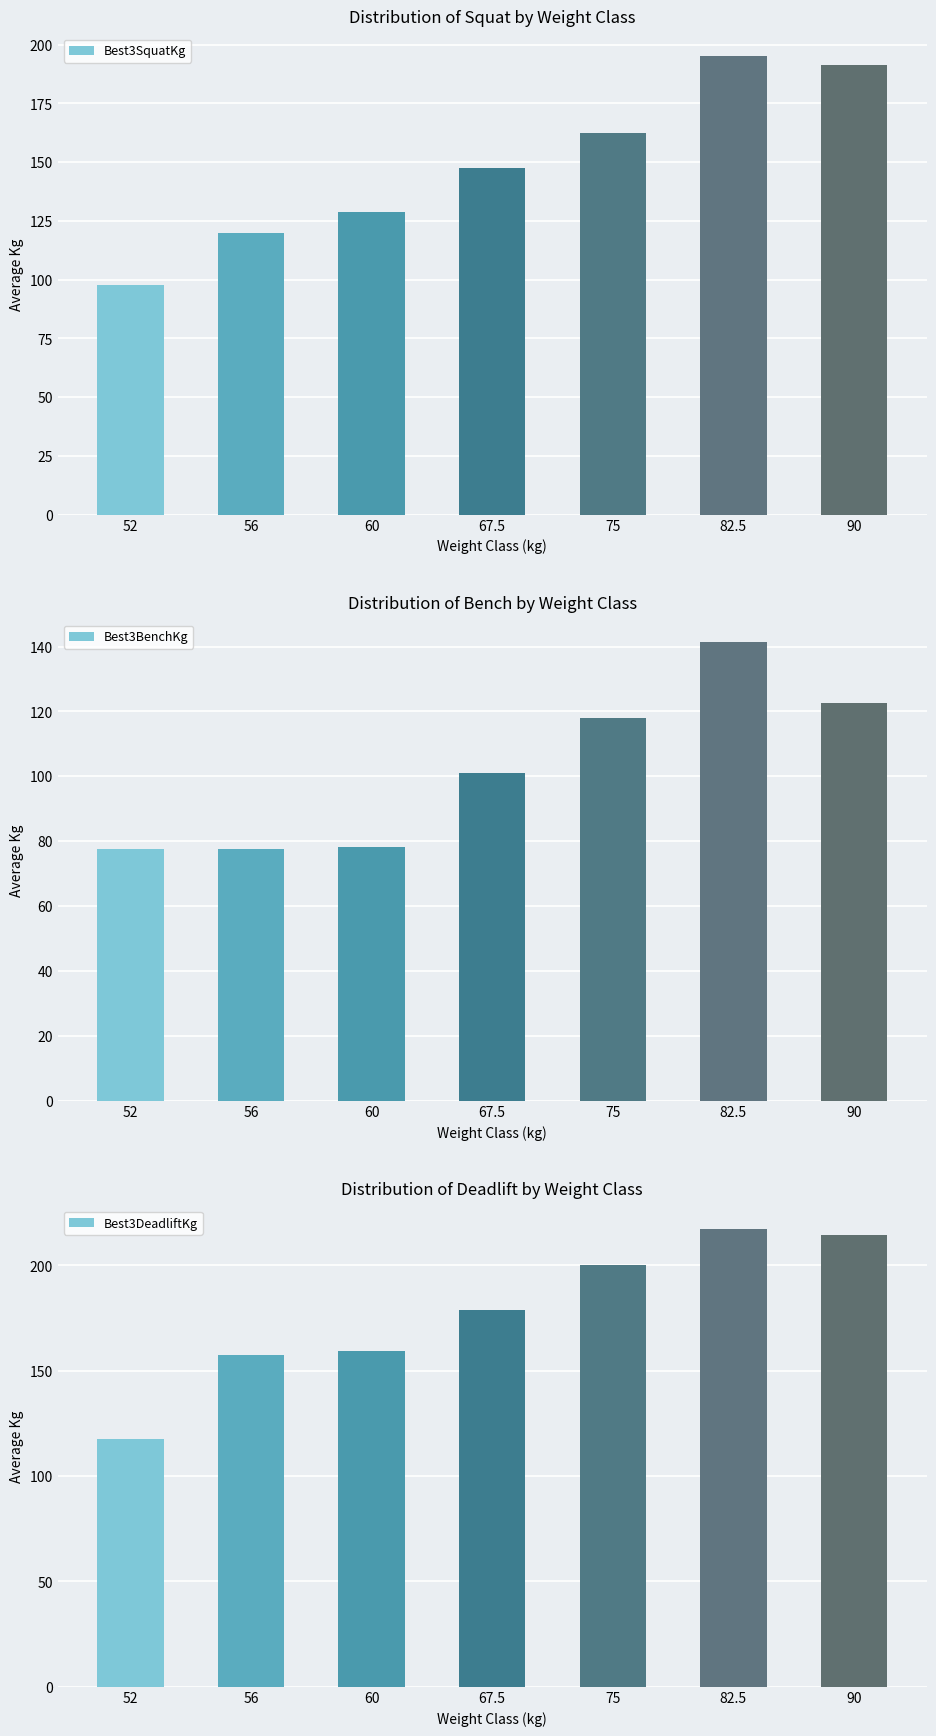

Where is Best3SquatKg nearest to the value 146?

67.5